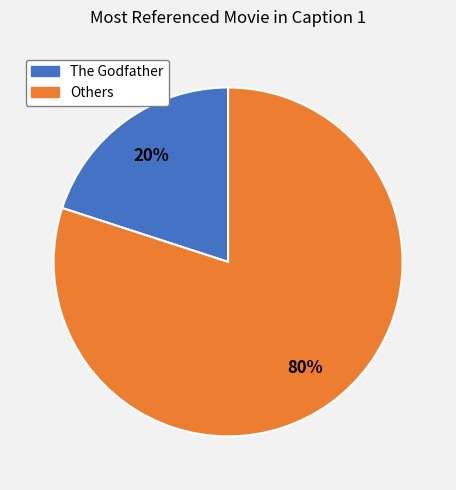

To the nearest percent, what is the difference between the largest and smallest slice percentages?

60%